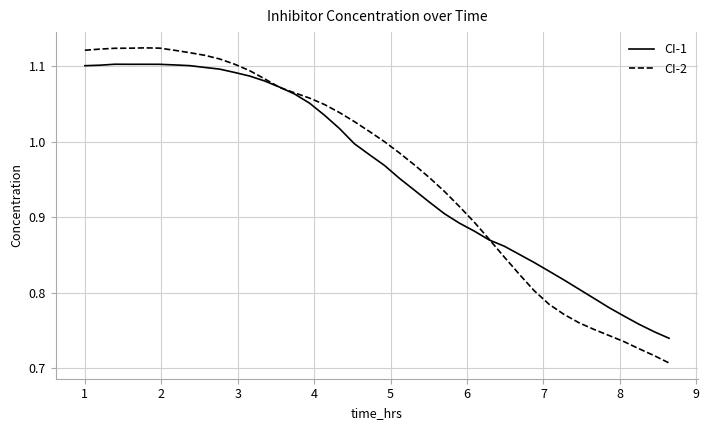

What is the sum of all CI-2 values?

38.5